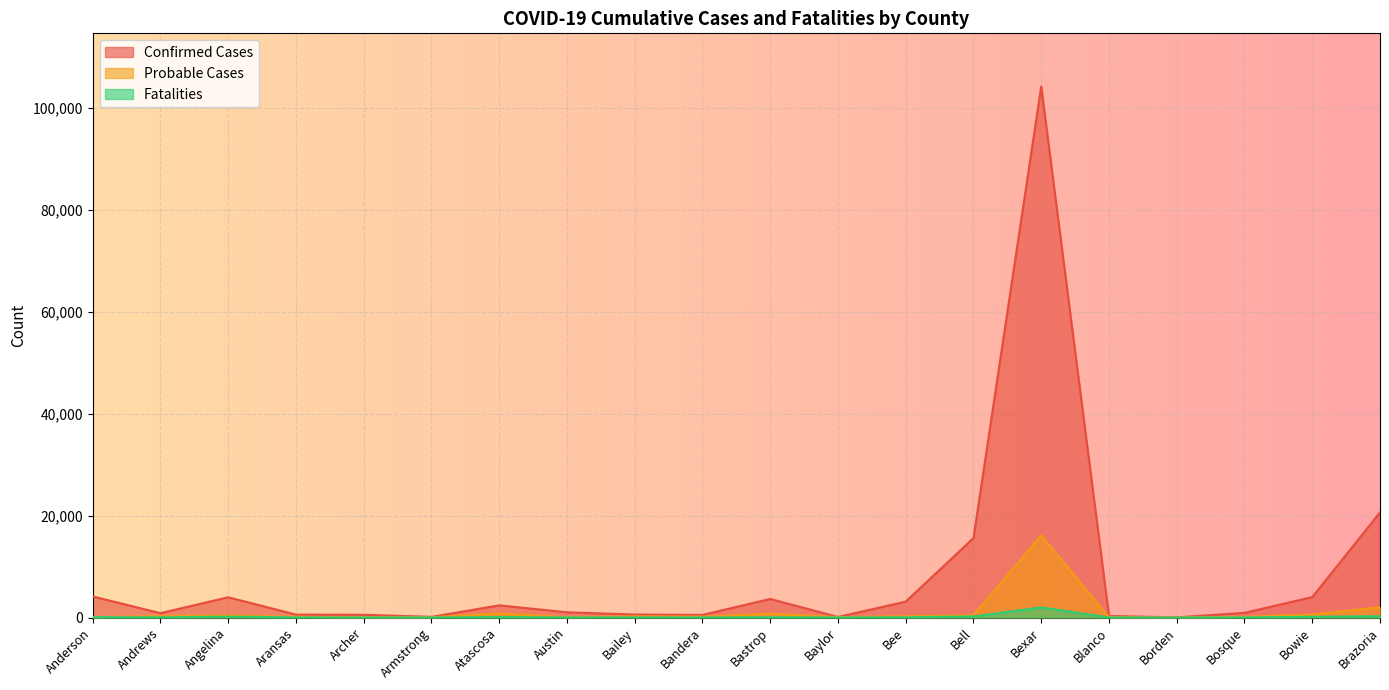

What value does the Confirmed Cases series have at Bosque?

917